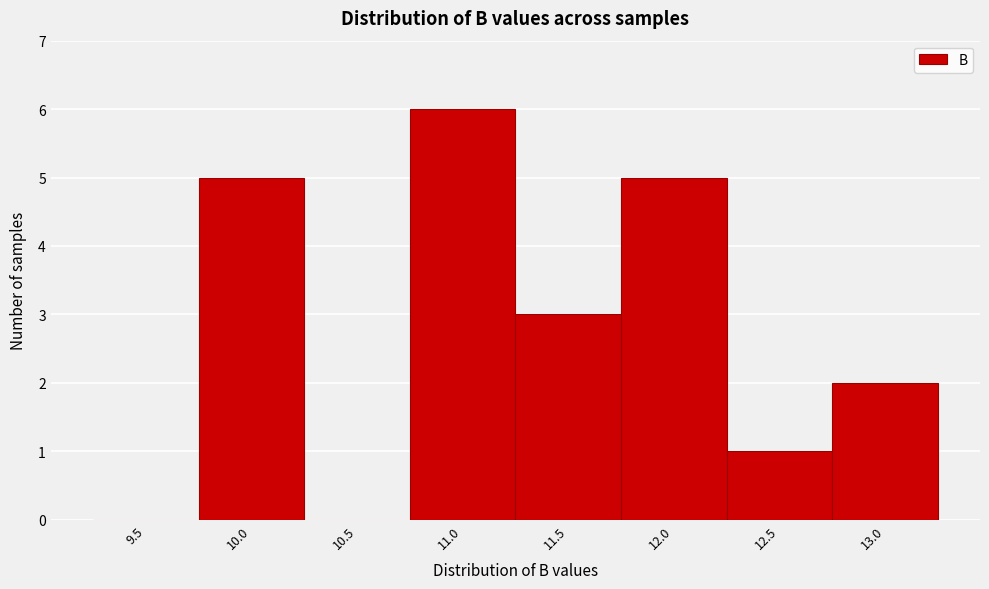

Reading left to right, transcribe all the data shown in this chart.

9.5=0	10.0=5	10.5=0	11.0=6	11.5=3	12.0=5	12.5=1	13.0=2